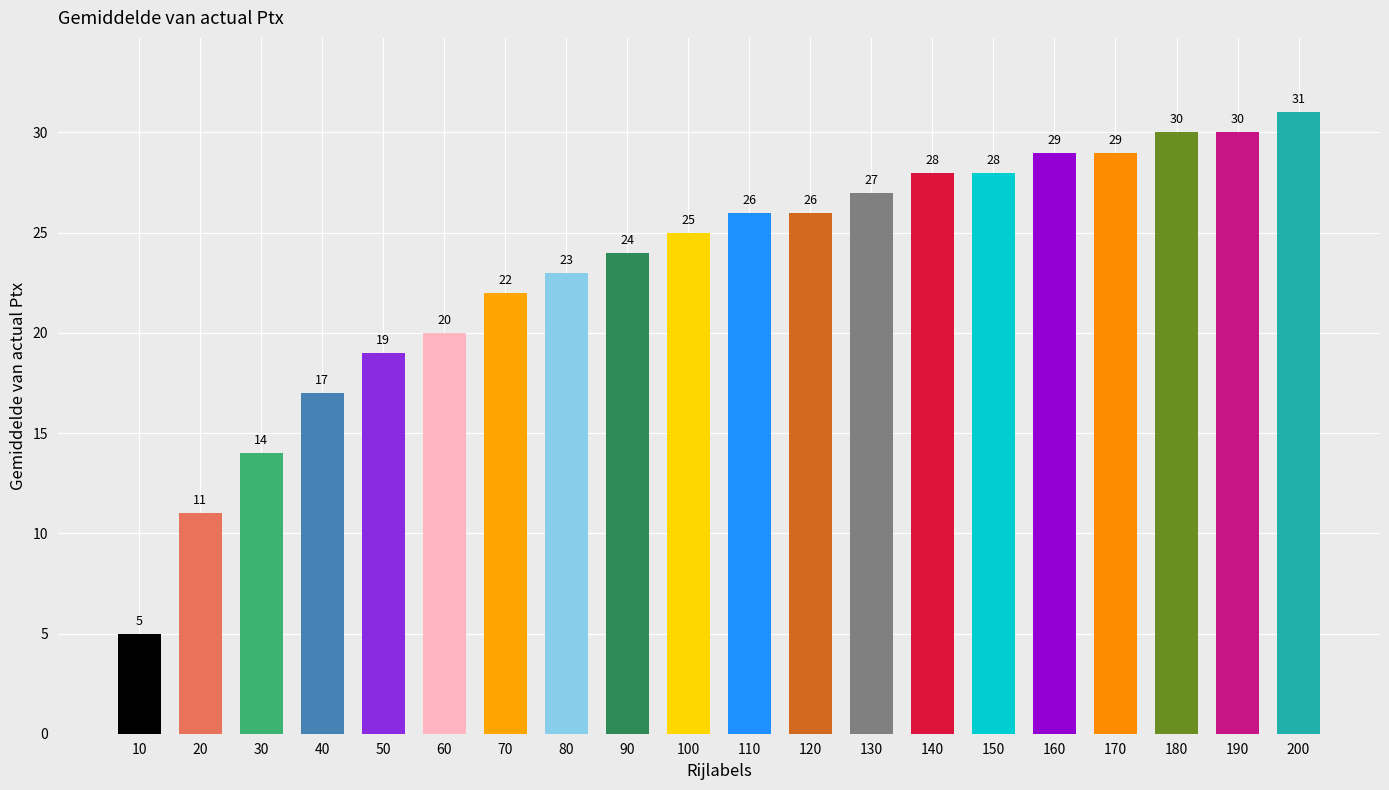

How many data points are less than 26?

10